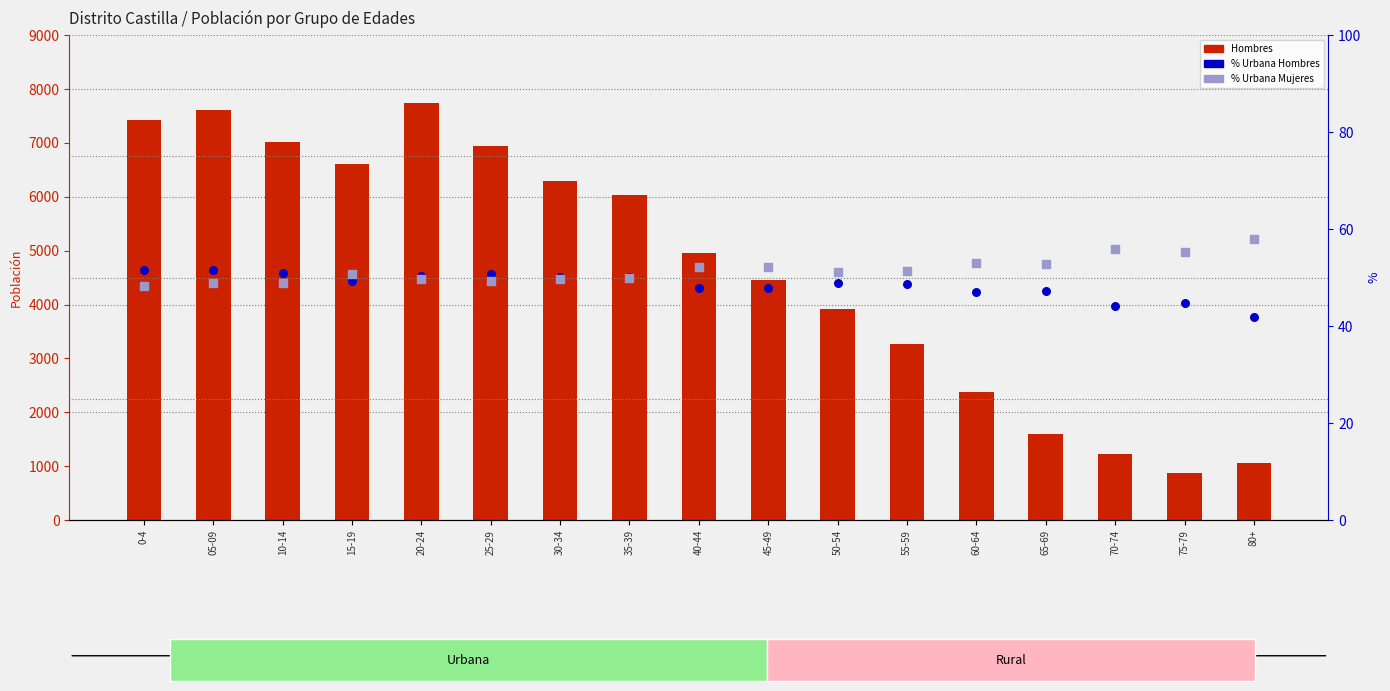

At which category is the sum across all series the highest?

20-24